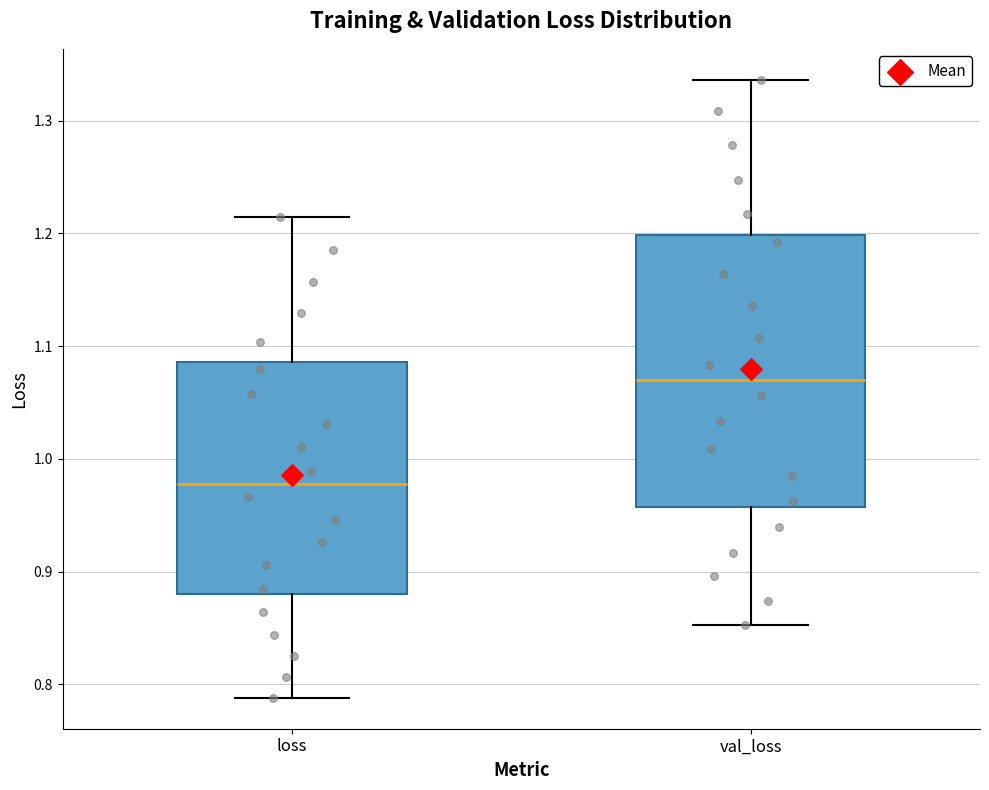

Which box is the tallest, from its lower edge to its upper edge?

val_loss